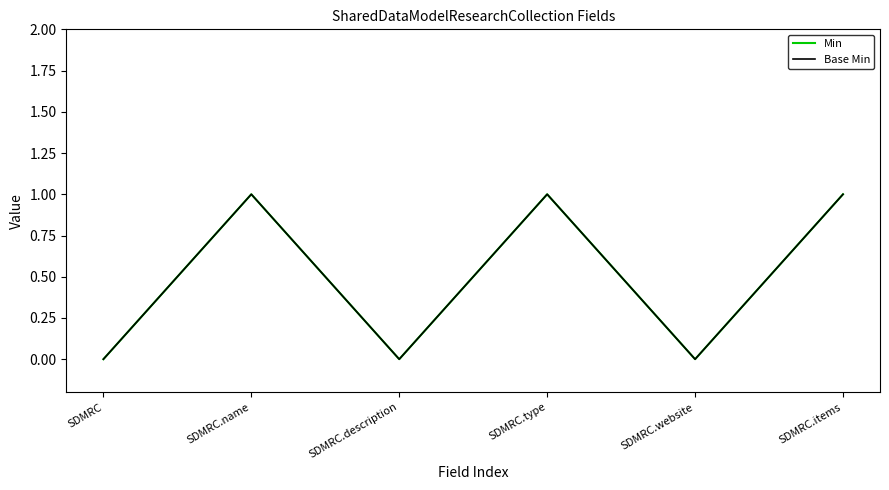

Does the chart display data point markers on the line(s)?

No